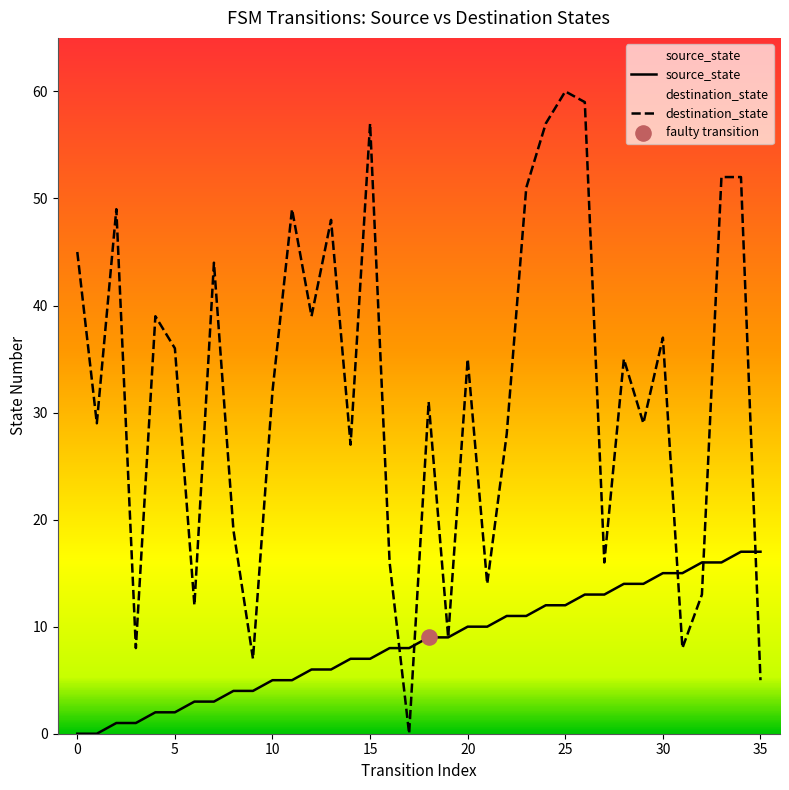

Which series has the widest spread of Y values?

destination_state